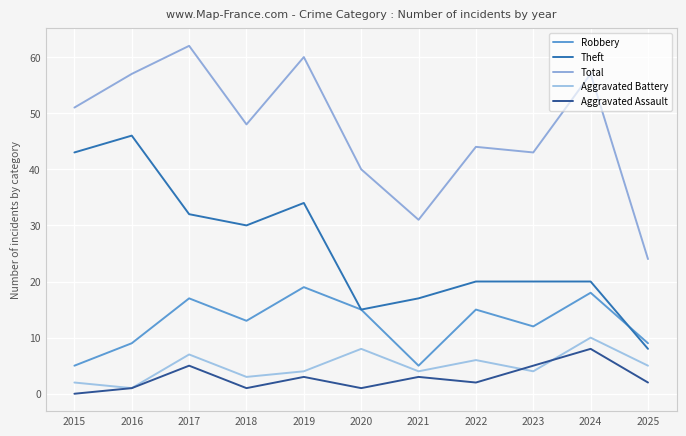

Reading left to right, what are all the values shown in this chart?

Robbery: 2015=5	2016=9	2017=17	2018=13	2019=19	2020=15	2021=5	2022=15	2023=12	2024=18	2025=9
Theft: 2015=43	2016=46	2017=32	2018=30	2019=34	2020=15	2021=17	2022=20	2023=20	2024=20	2025=8
Total: 2015=51	2016=57	2017=62	2018=48	2019=60	2020=40	2021=31	2022=44	2023=43	2024=57	2025=24
Aggravated Battery: 2015=2	2016=1	2017=7	2018=3	2019=4	2020=8	2021=4	2022=6	2023=4	2024=10	2025=5
Aggravated Assault: 2015=0	2016=1	2017=5	2018=1	2019=3	2020=1	2021=3	2022=2	2023=5	2024=8	2025=2